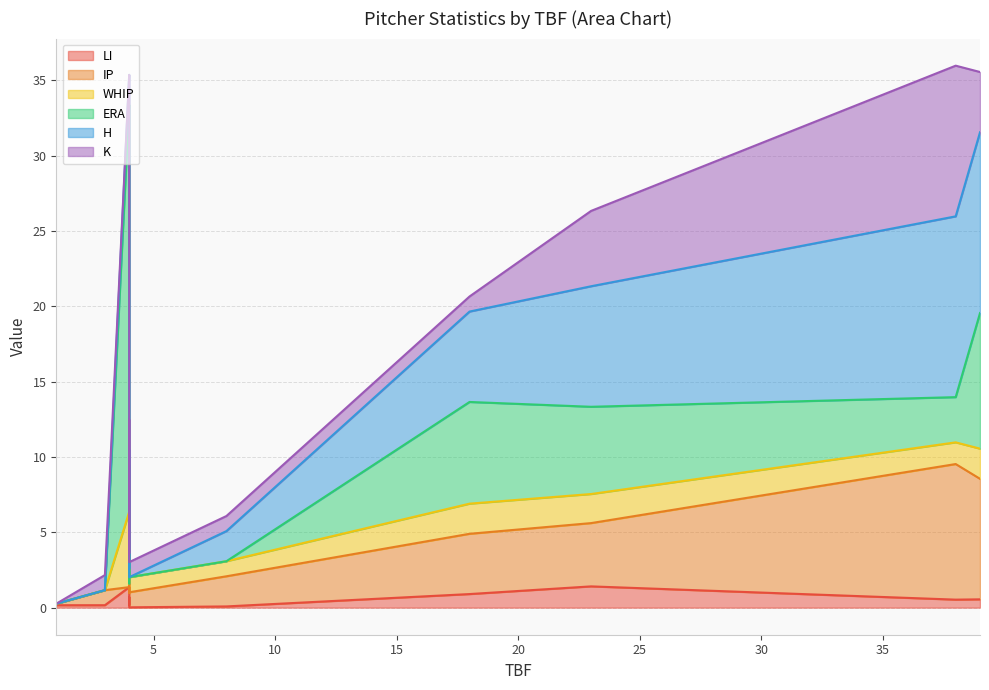

Count the number of data series in this chart.

6